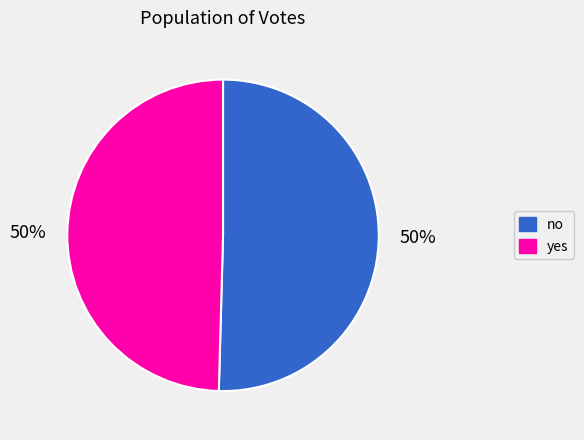

The no slice represents 38% of the pie. True or false?

False